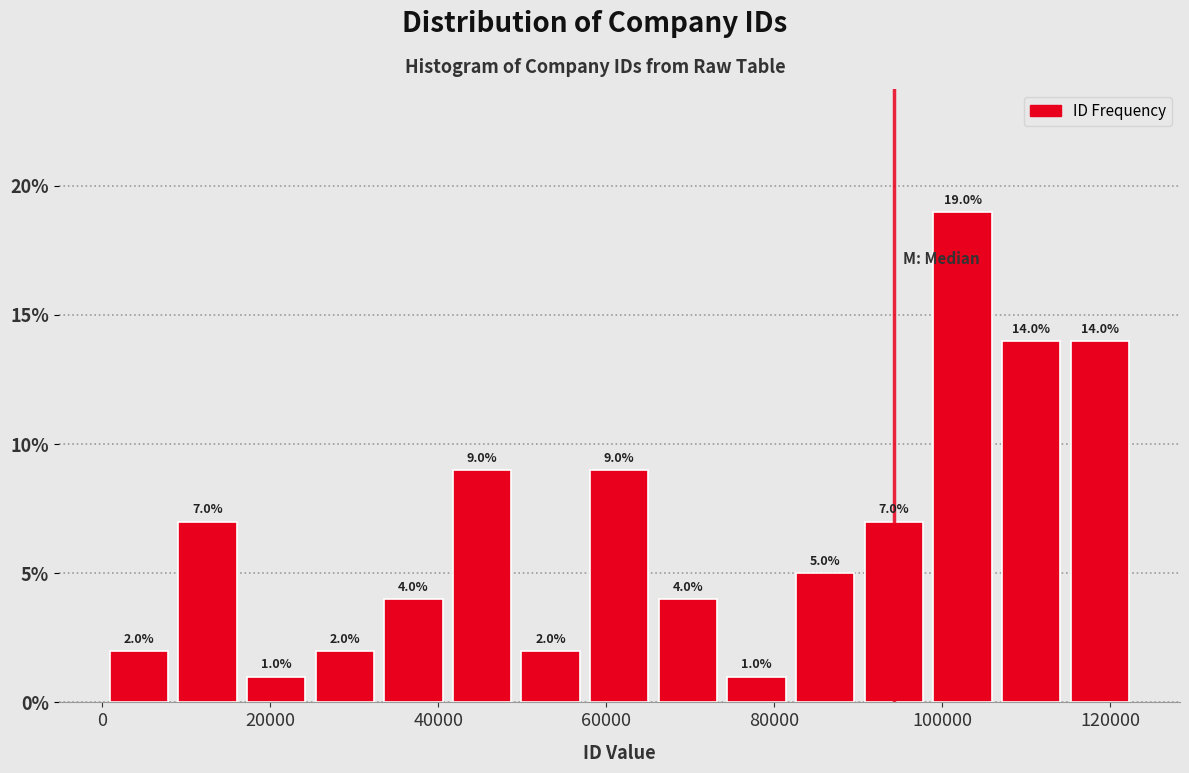

Reading left to right, list every bar in this chart as the range it spans on the x-axis followed by its height. The bar edges are not printed on the chart, so give them approximately, as read against the axis.

0 to 8000: 2.0
8000 to 16000: 7.0
16000 to 24000: 1.0
24000 to 32000: 2.0
32000 to 42000: 4.0
42000 to 50000: 9.0
50000 to 58000: 2.0
58000 to 66000: 9.0
66000 to 74000: 4.0
74000 to 82000: 1.0
82000 to 90000: 5.0
90000 to 98000: 7.0
98000 to 106000: 19.0
106000 to 114000: 14.0
114000 to 122000: 14.0